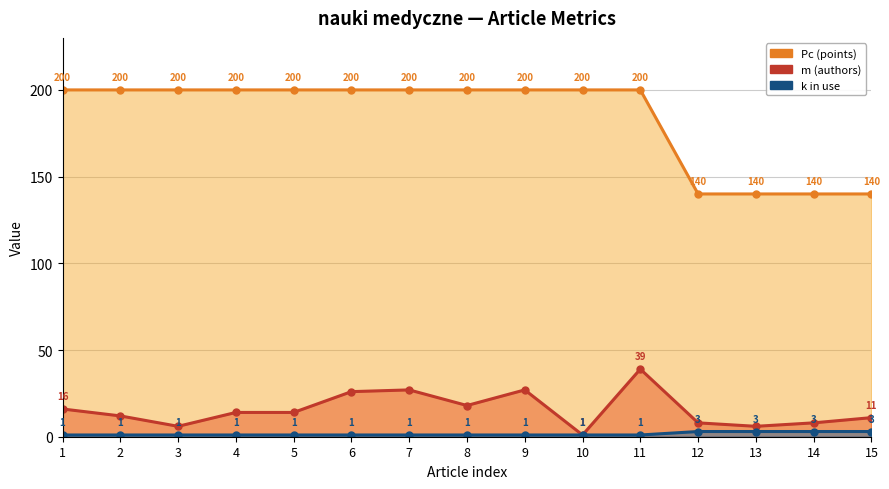

Is the value of Pc (points) at 14 greater than the value of k in use at 11?

Yes